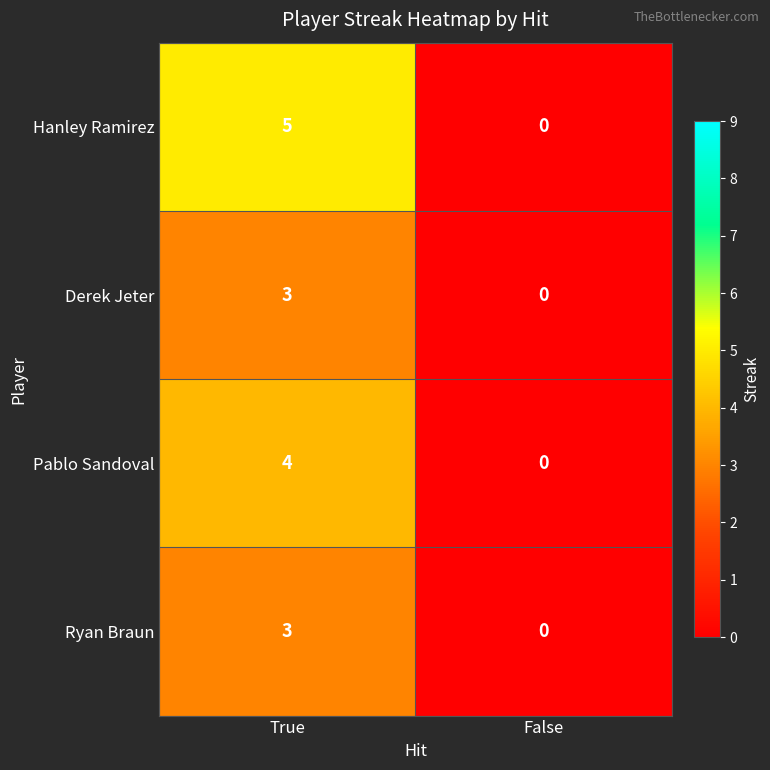

What is the sum of the Derek Jeter values at True and False?

3